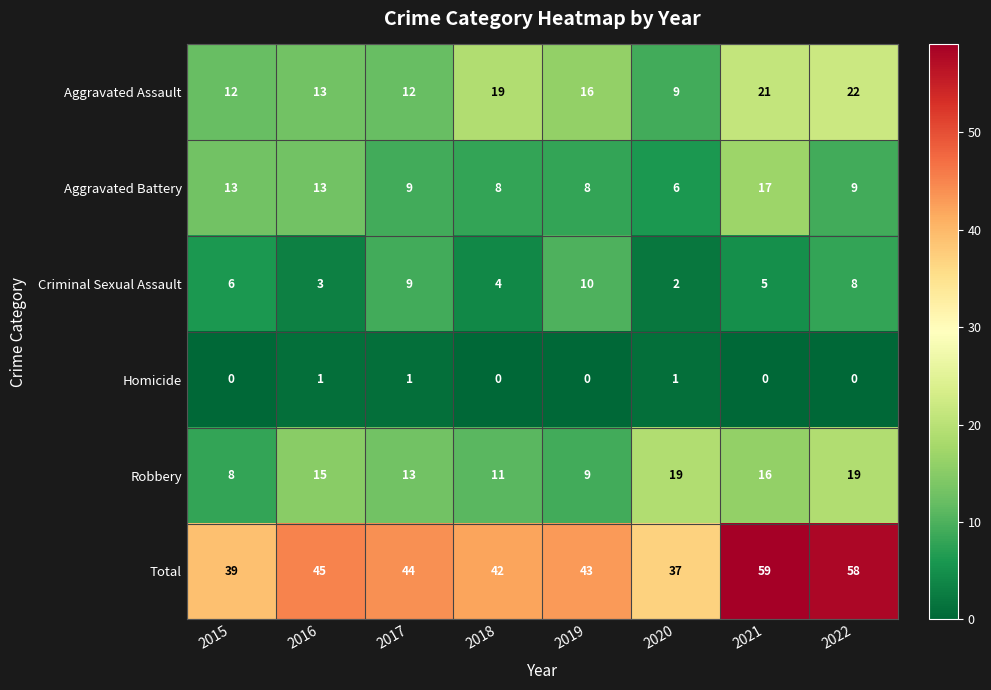

At 2018, list the series in order from smallest to largest.

Homicide, Criminal Sexual Assault, Aggravated Battery, Robbery, Aggravated Assault, Total